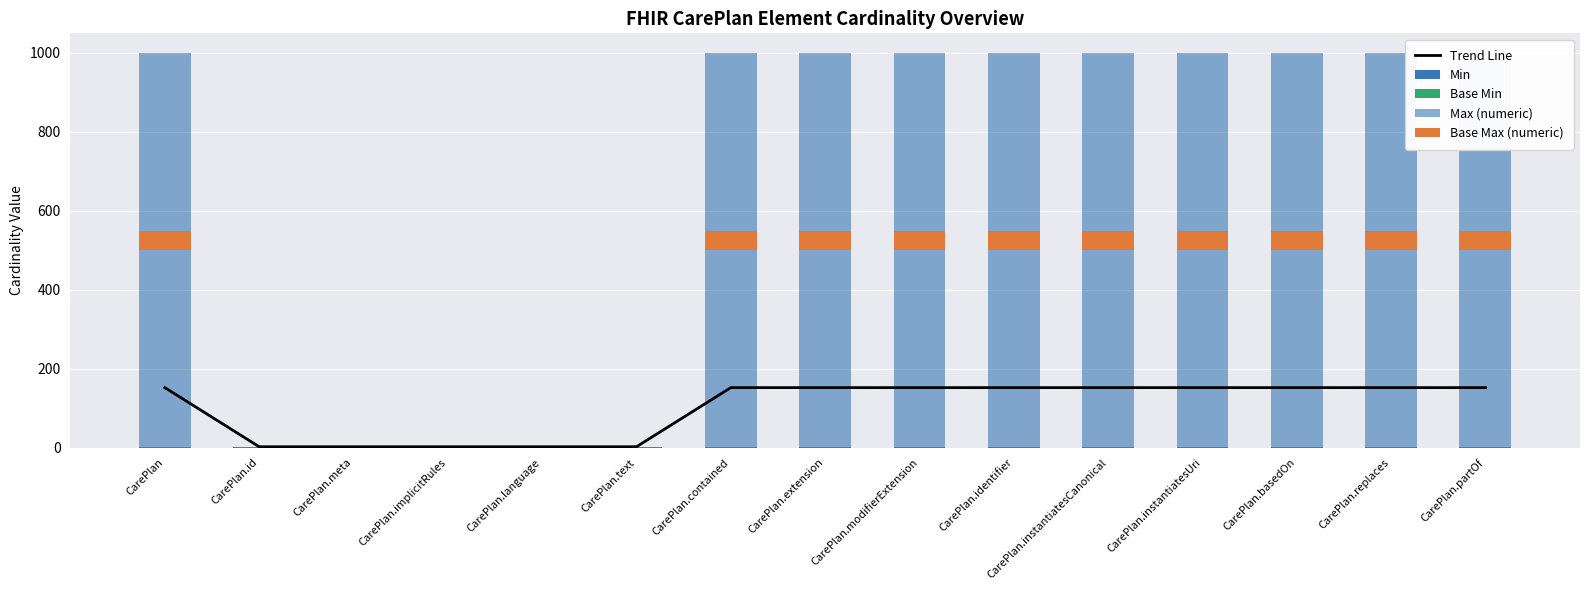

List the labels in order of Max (numeric) value, largest first.

CarePlan, CarePlan.contained, CarePlan.extension, CarePlan.modifierExtension, CarePlan.identifier, CarePlan.instantiatesCanonical, CarePlan.instantiatesUri, CarePlan.basedOn, CarePlan.replaces, CarePlan.partOf, CarePlan.id, CarePlan.meta, CarePlan.implicitRules, CarePlan.language, CarePlan.text